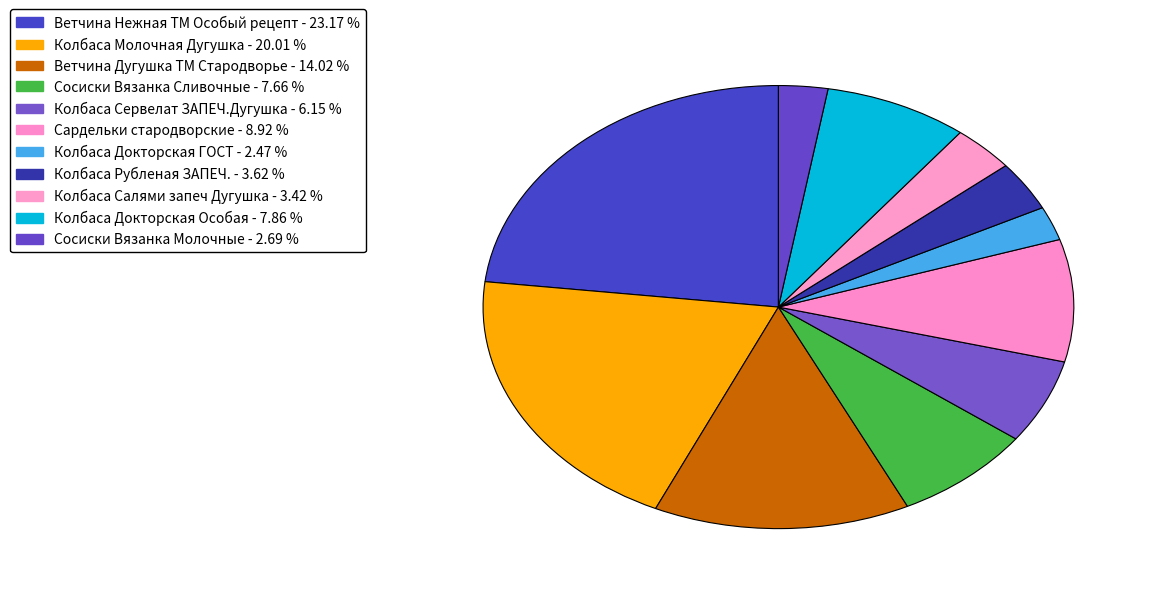

How many slices are in this pie chart?

11